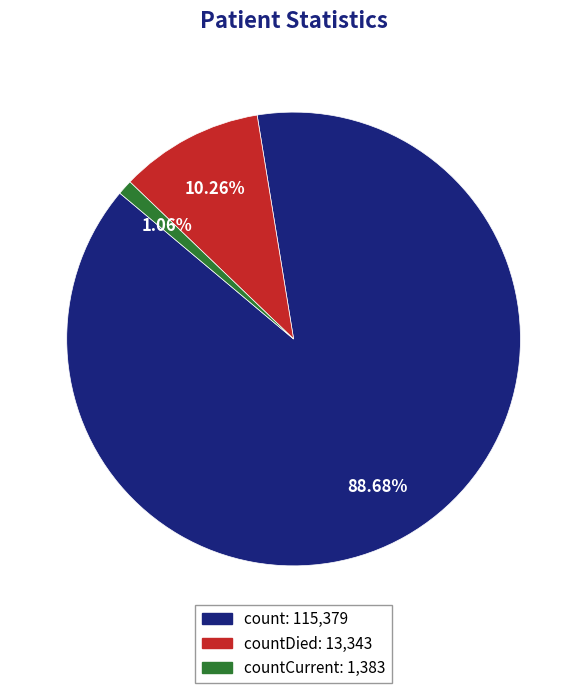

Is there any slice that represents more than half of the pie?

Yes